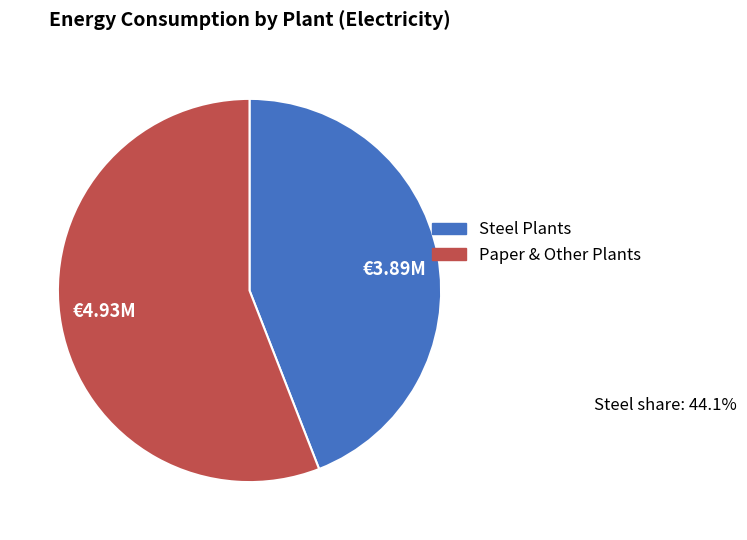

What is the ratio of the value at Steel Plants to the value at Paper & Other Plants?

0.8